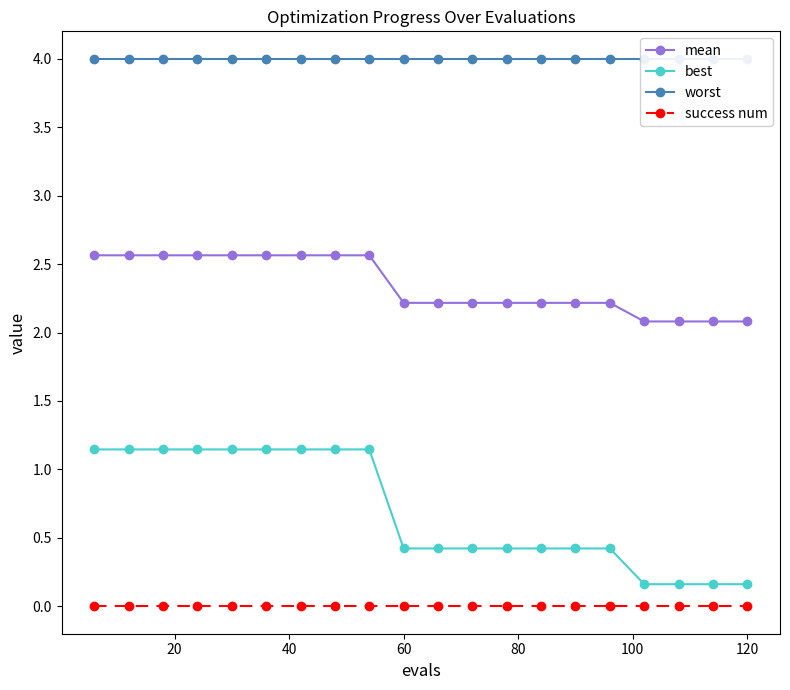

What are all the series names shown in the legend?

mean, best, worst, success num